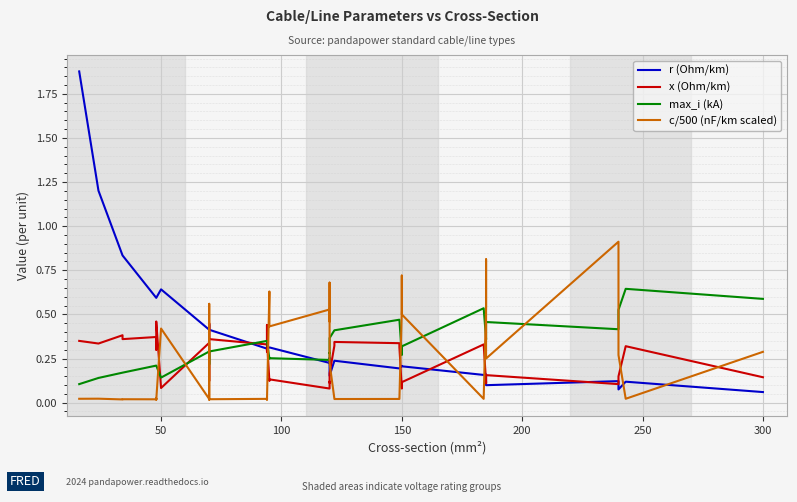

What is the label of the 38th point from the right?

100